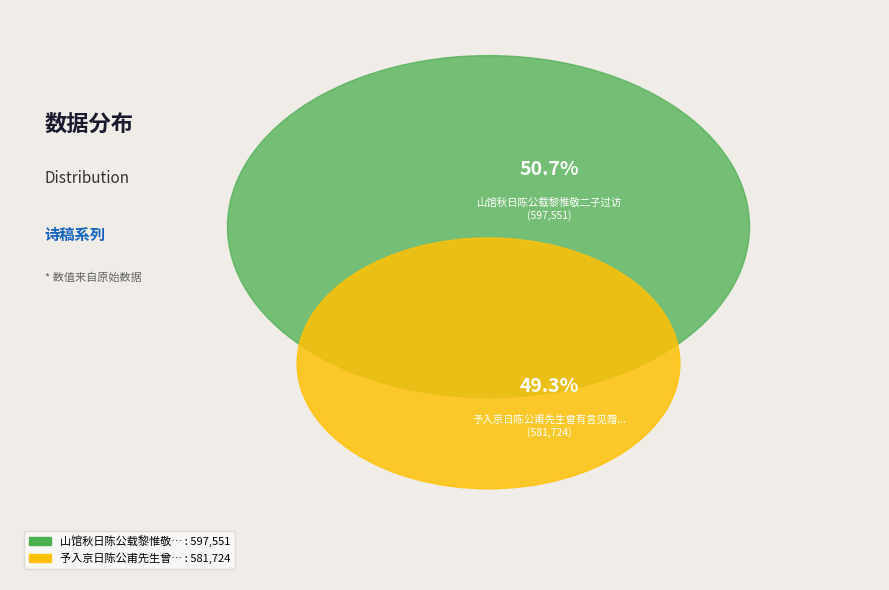

Count the number of slices in the pie.

2